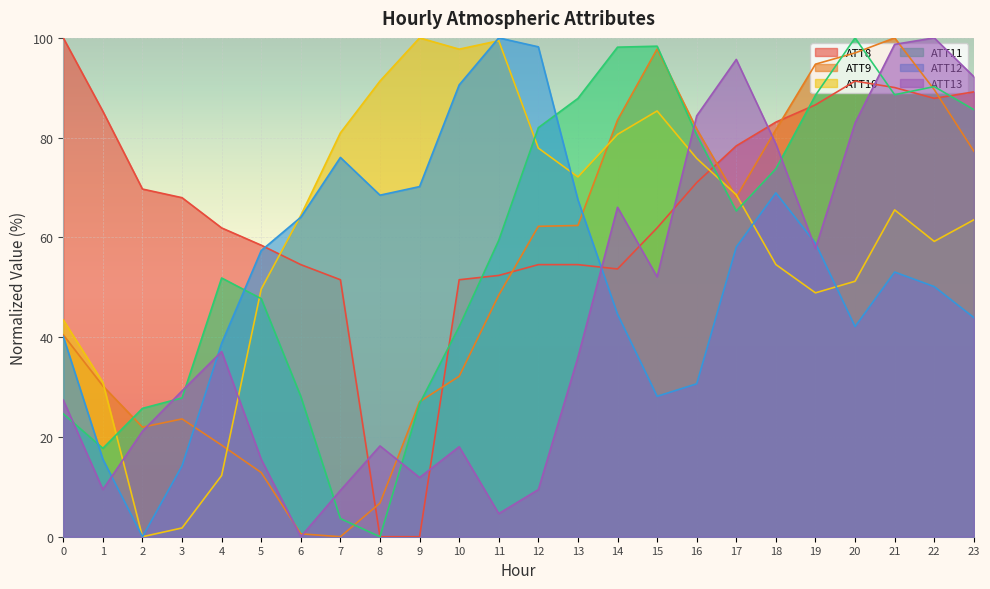

What is the value of the ATT10 point at the 2nd from the left?

31.0